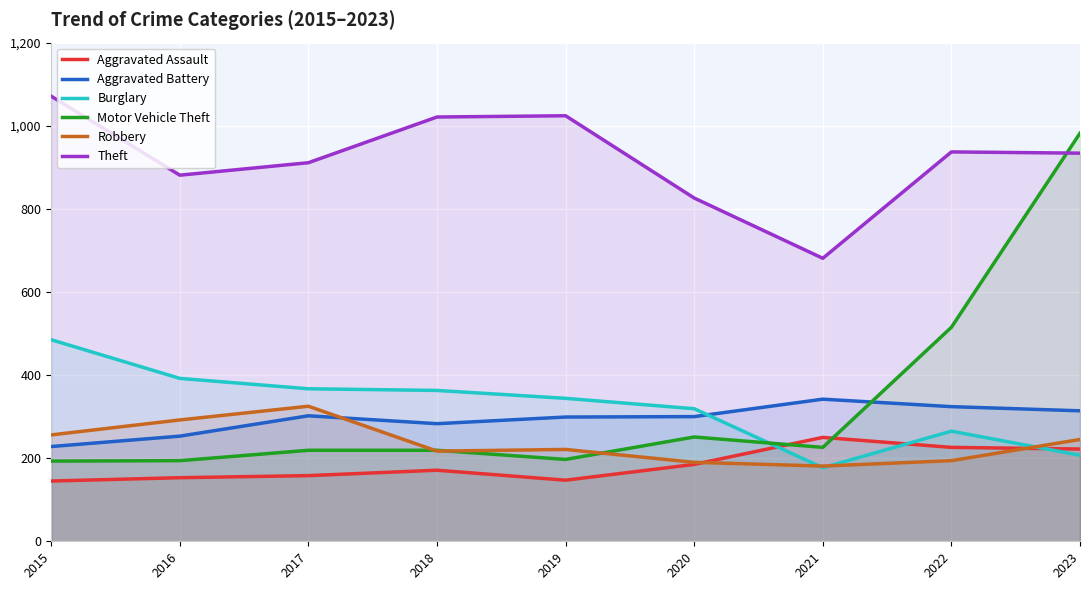

How many lines are shown in the chart?

6